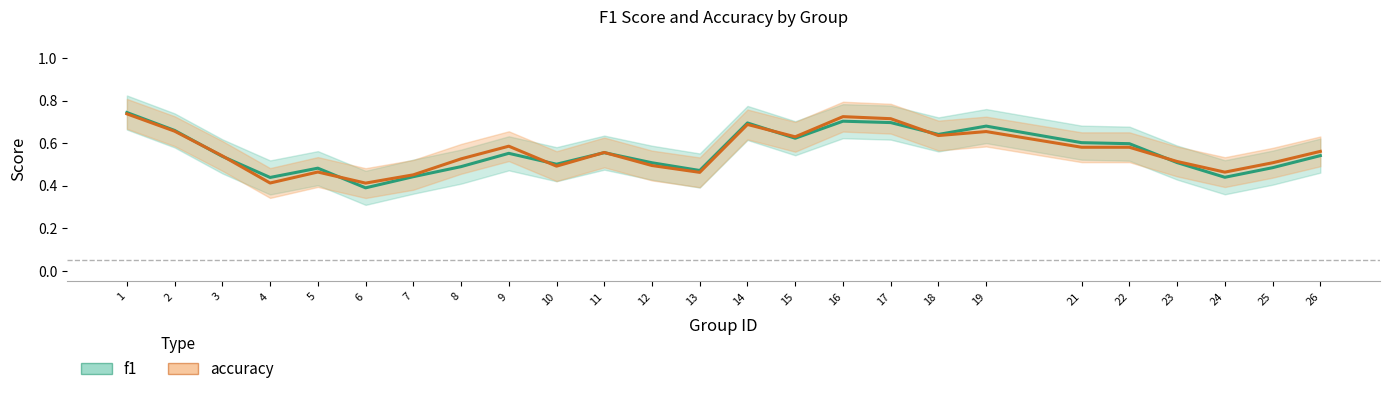

Is the value of accuracy at 19 greater than the value of f1 at 6?

Yes